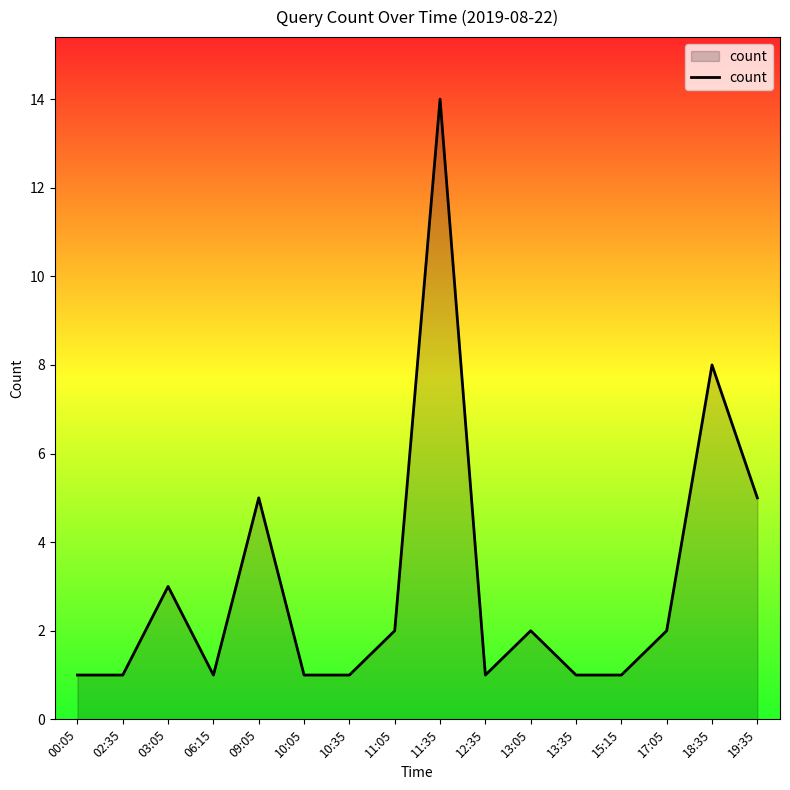

Which label corresponds to the largest value in the chart?

11:35